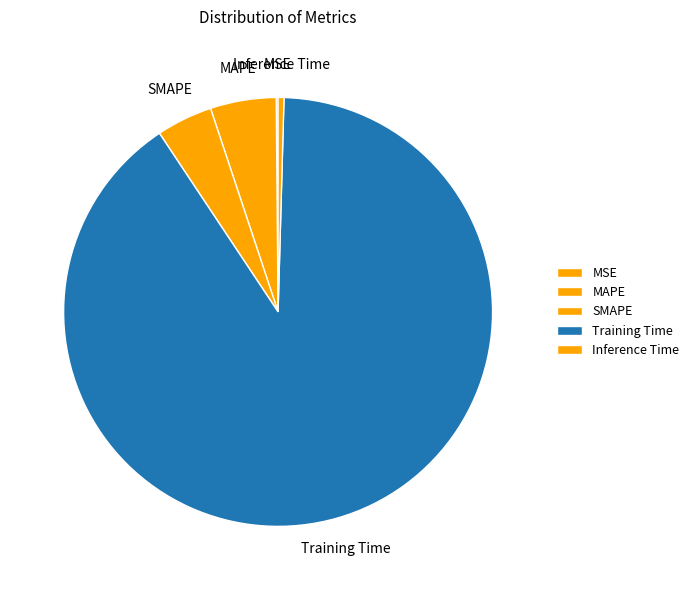

Is the sum of SMAPE and MAPE greater than half?

No